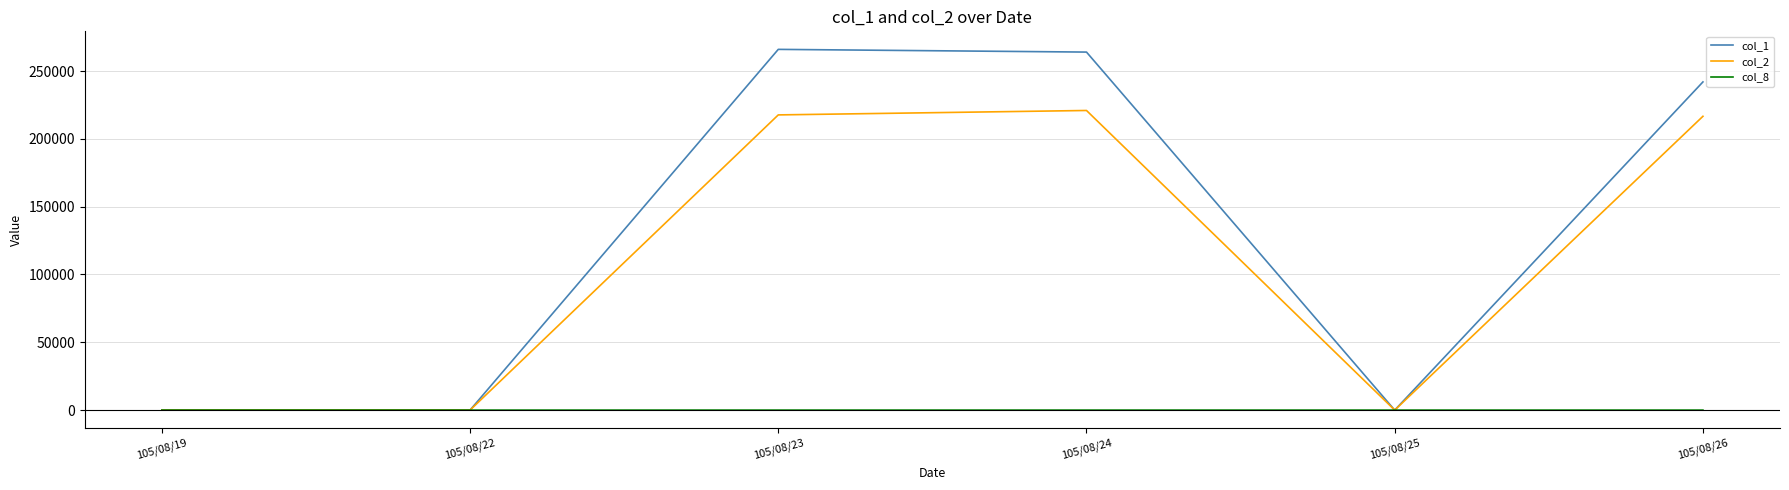

Rank the series by their average value, from highest to lowest.

col_1, col_2, col_8